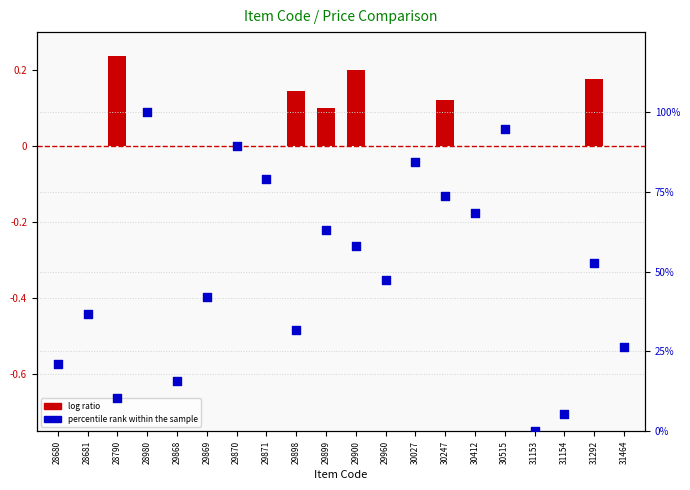

Is the value of log ratio at 28980 greater than the value of percentile rank within the sample at 31292?

No